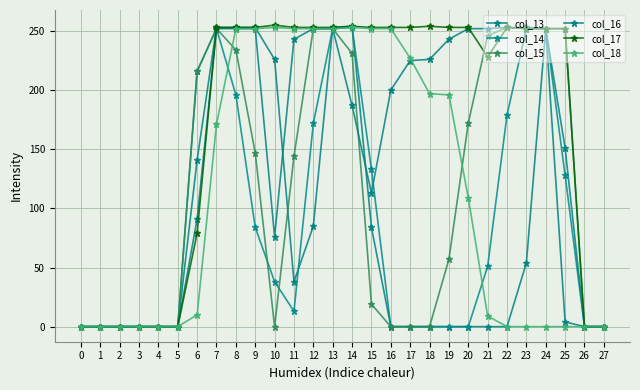

How many times do col_13 and col_14 cross each other?

4